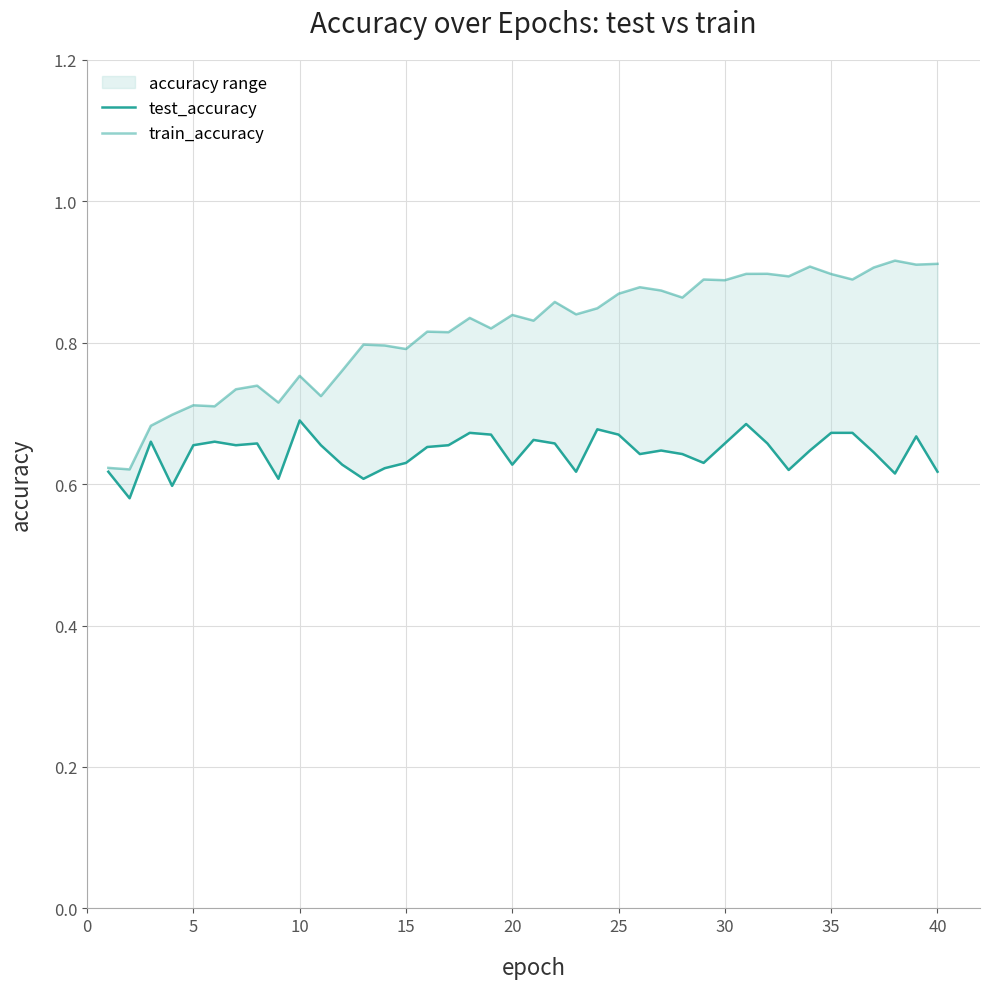

Is this an area chart (filled region under the line)?

No